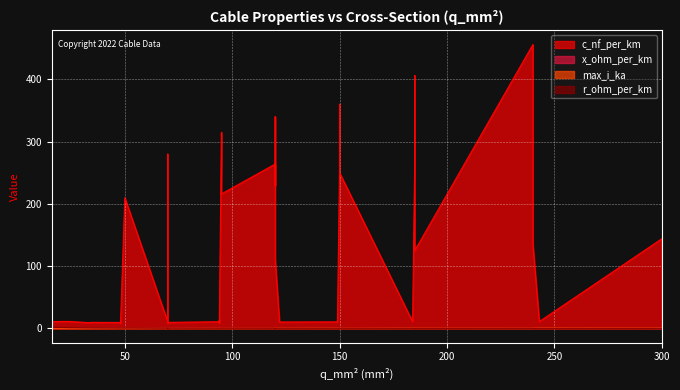

How many lines are shown in the chart?

4